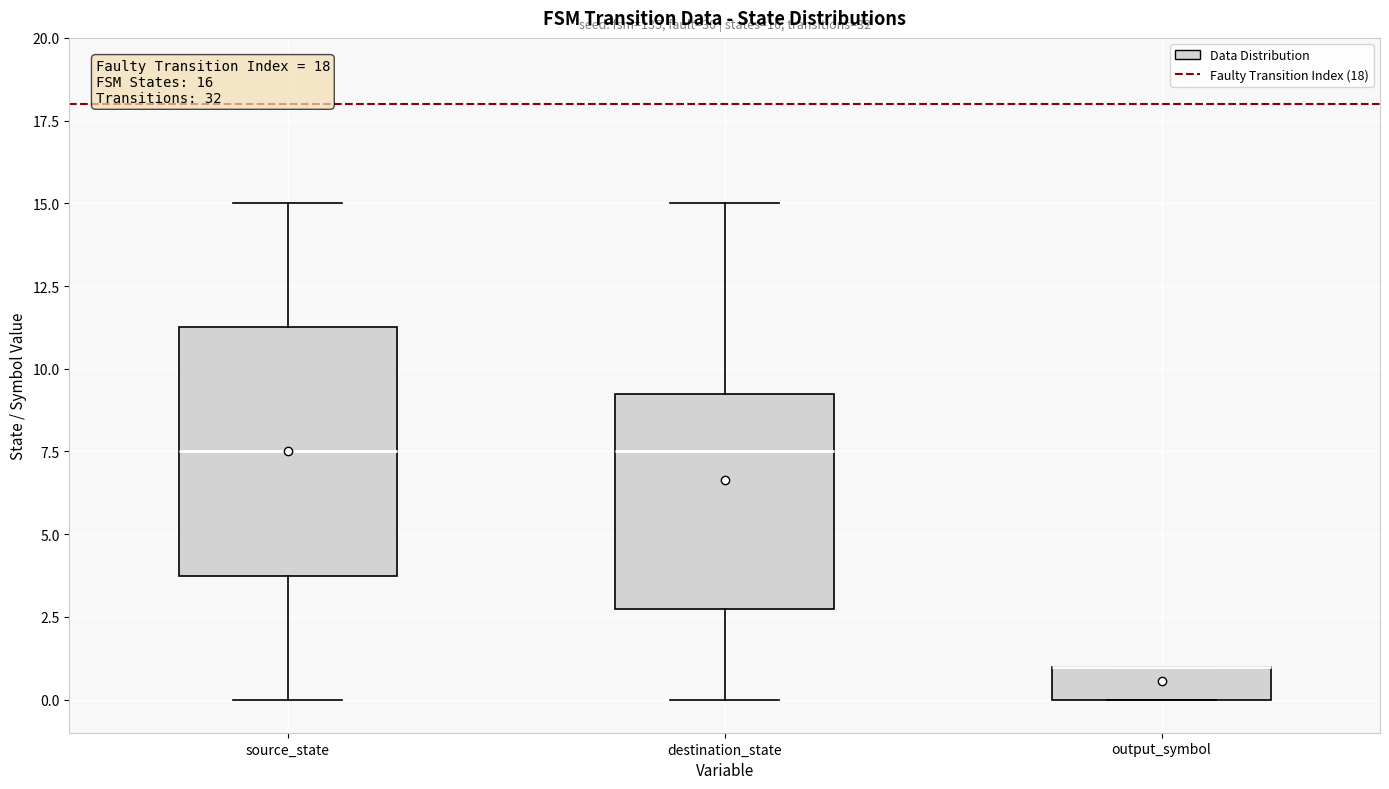

Comparing the boxes themselves (not the whiskers), which one is the tallest?

source_state